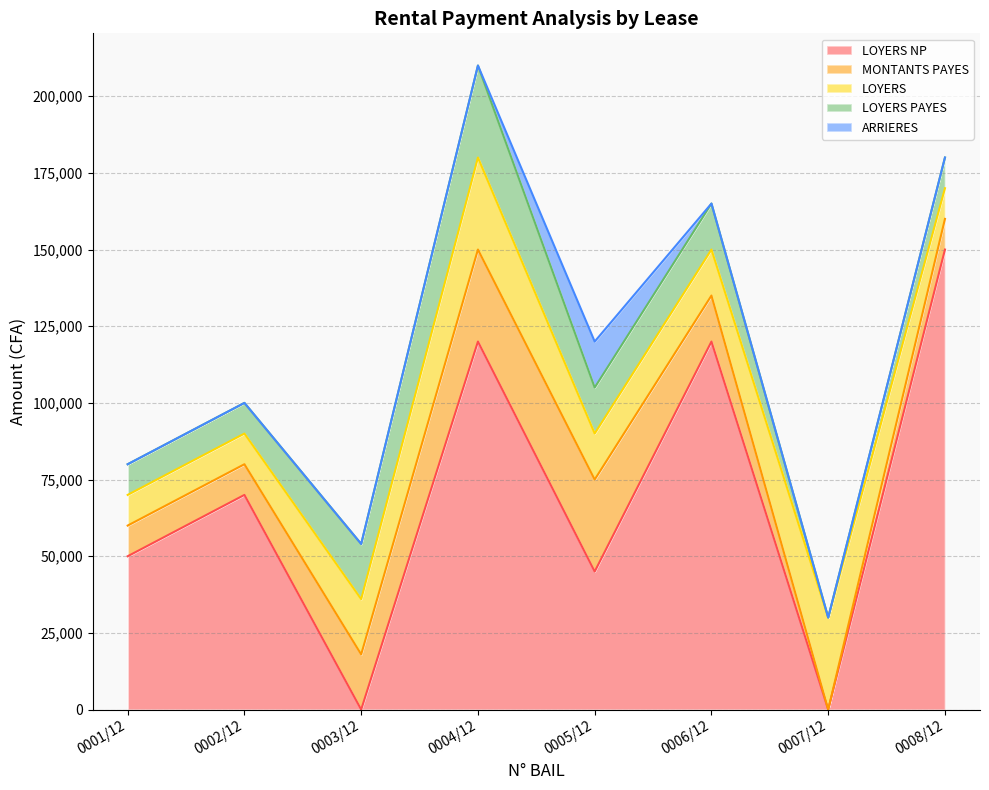

What is the value of the MONTANTS PAYES point at the 5th from the left?

30000